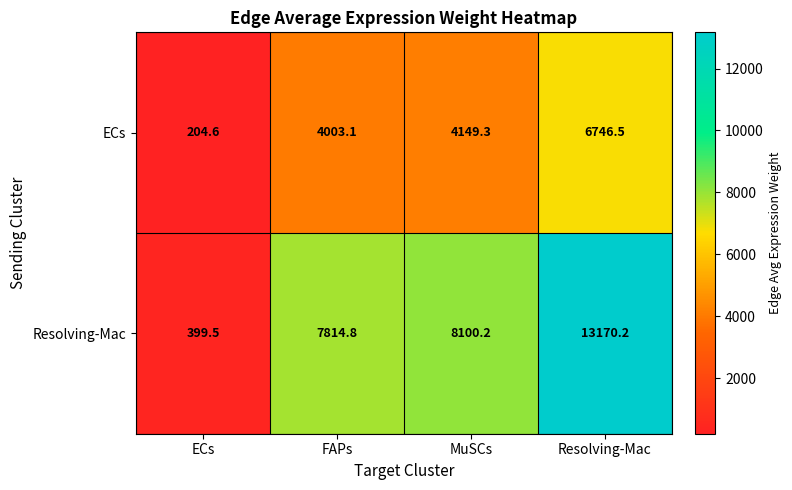

Which series has the largest range (max minus min)?

Resolving-Mac